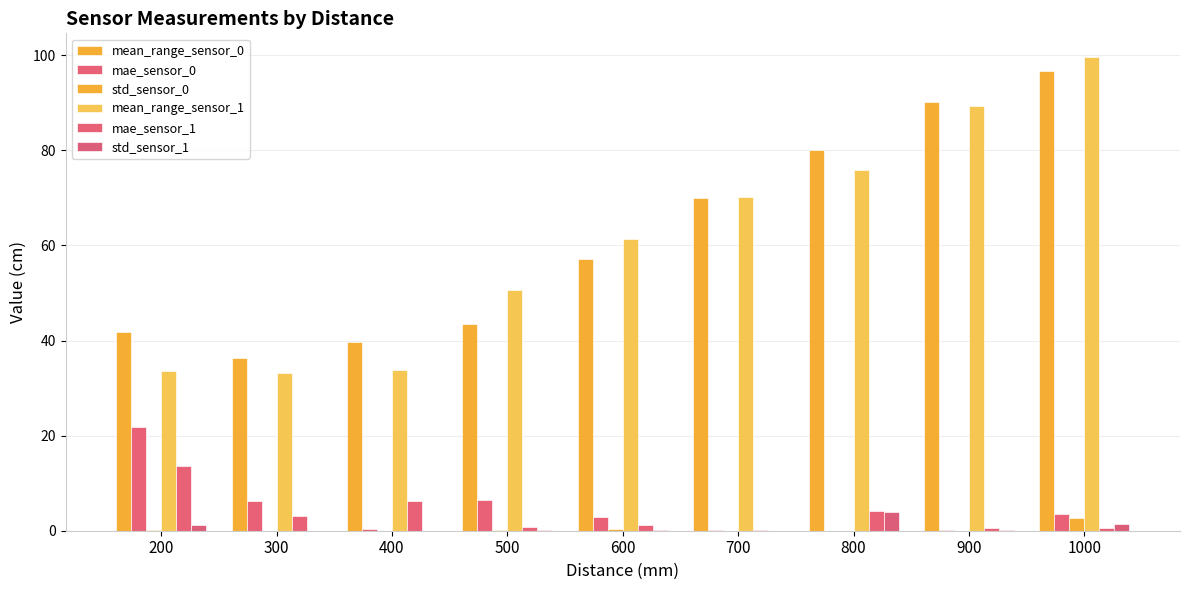

Count the number of categories in the chart.

9